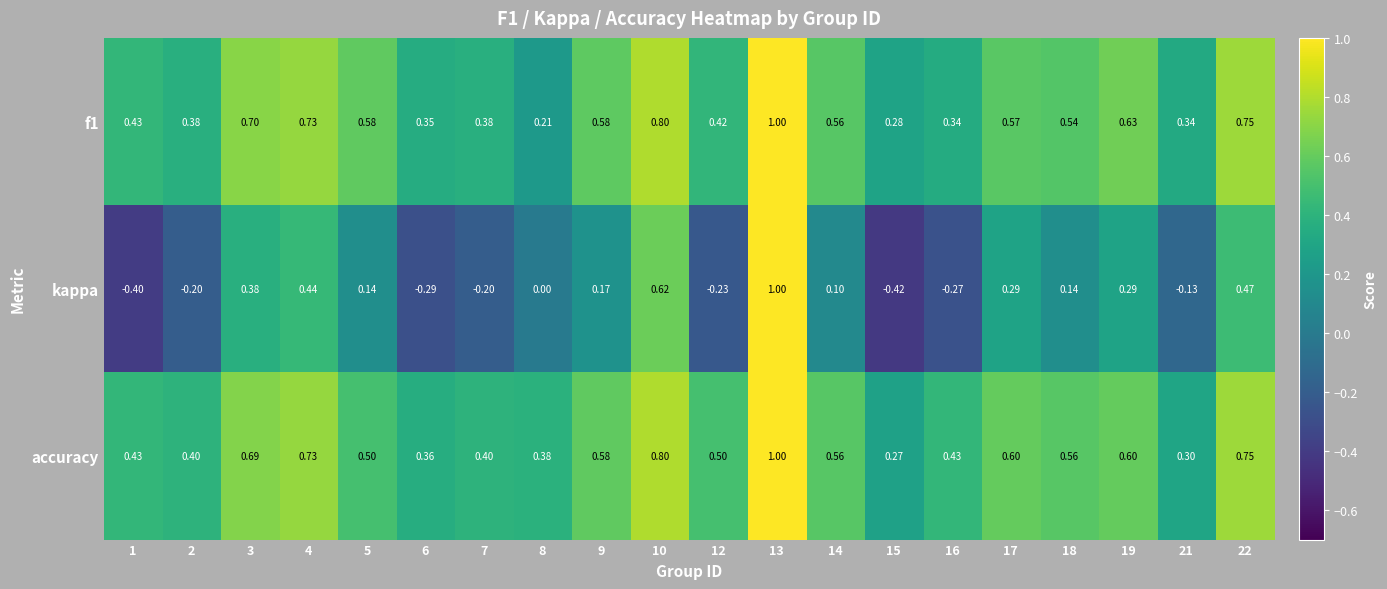

Is the value of accuracy at 16 greater than the value of f1 at 10?

No